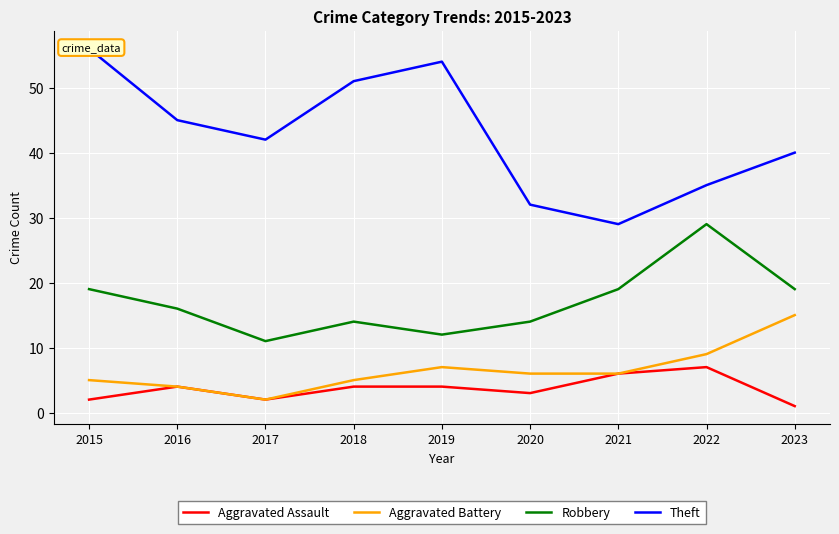

Rank the series by their maximum value, from highest to lowest.

Theft, Robbery, Aggravated Battery, Aggravated Assault